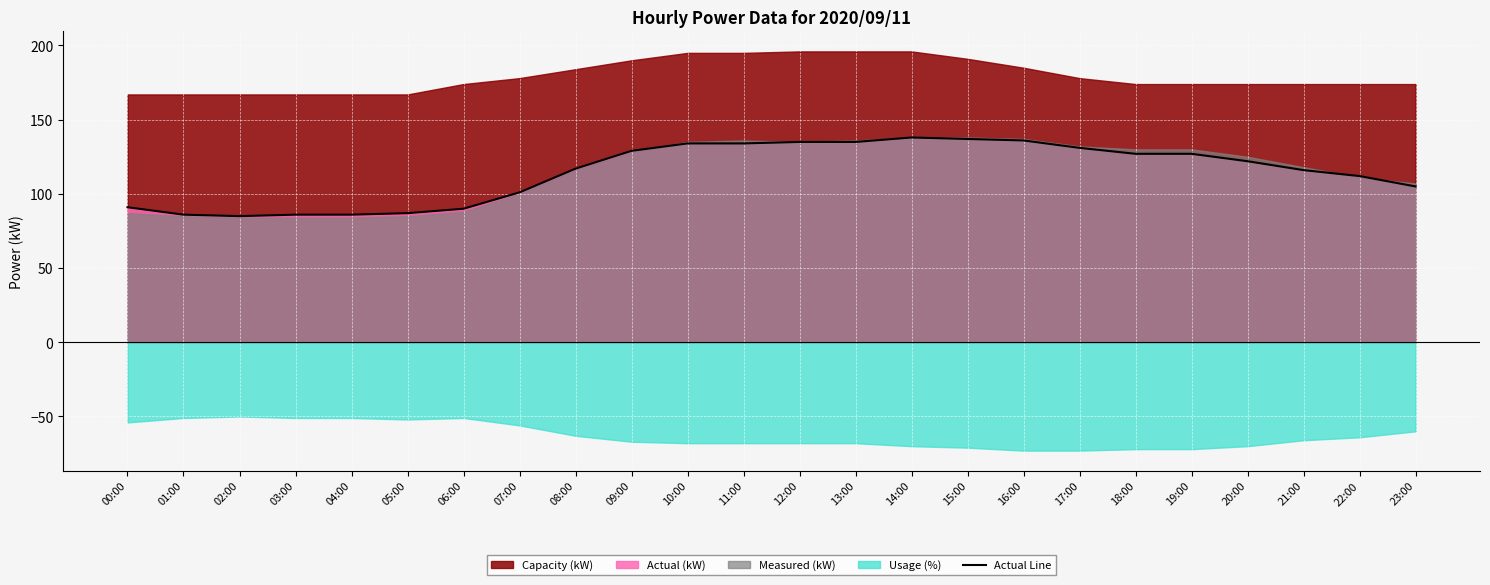

How many data points are less than 122?

12